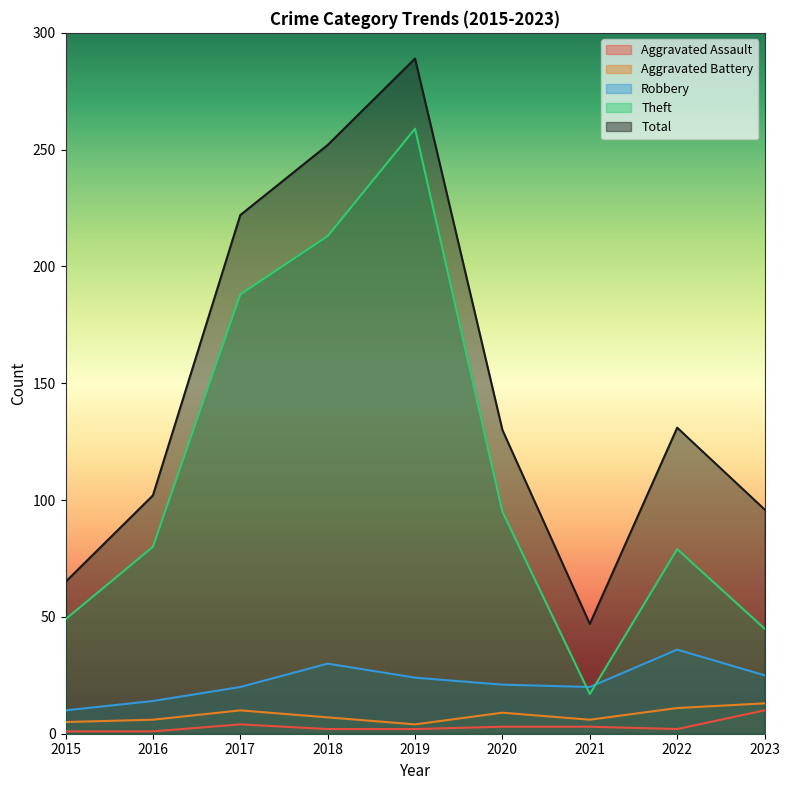

True or false: Theft has a value of 30 at 2021.

False